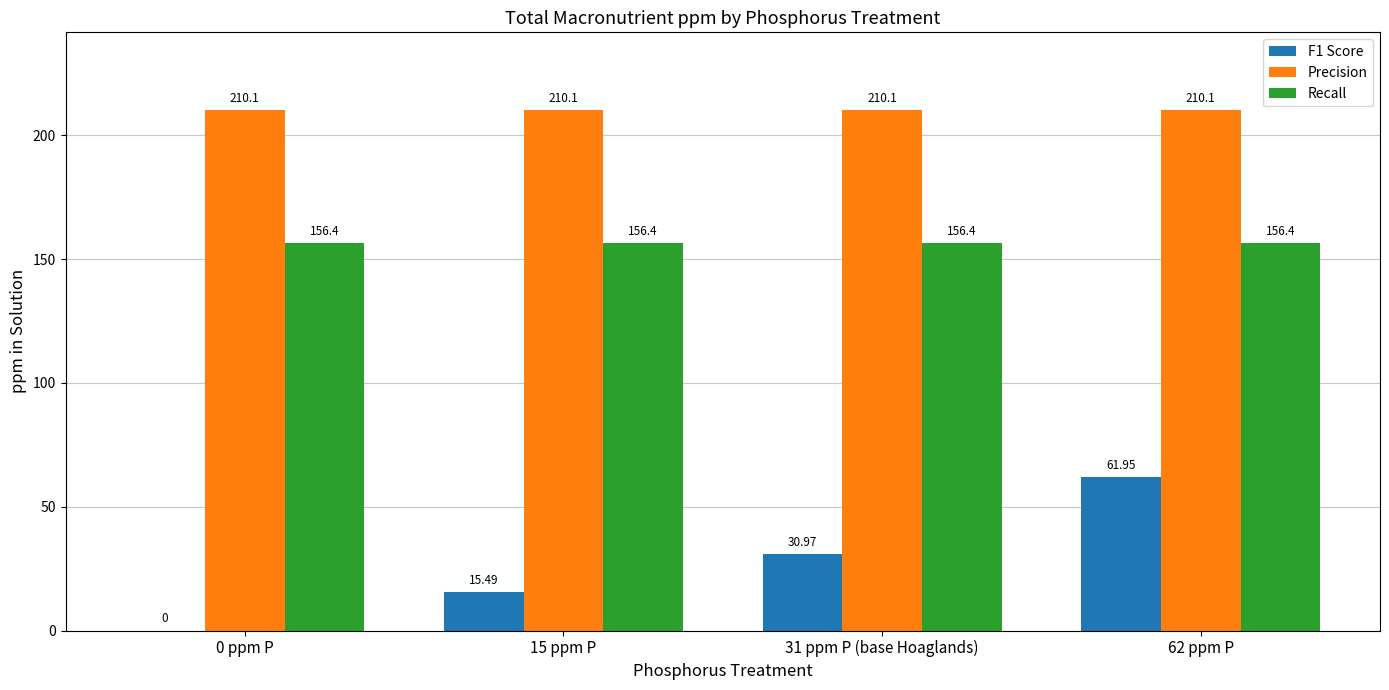

What is the total value across all series at 0 ppm P?

366.5